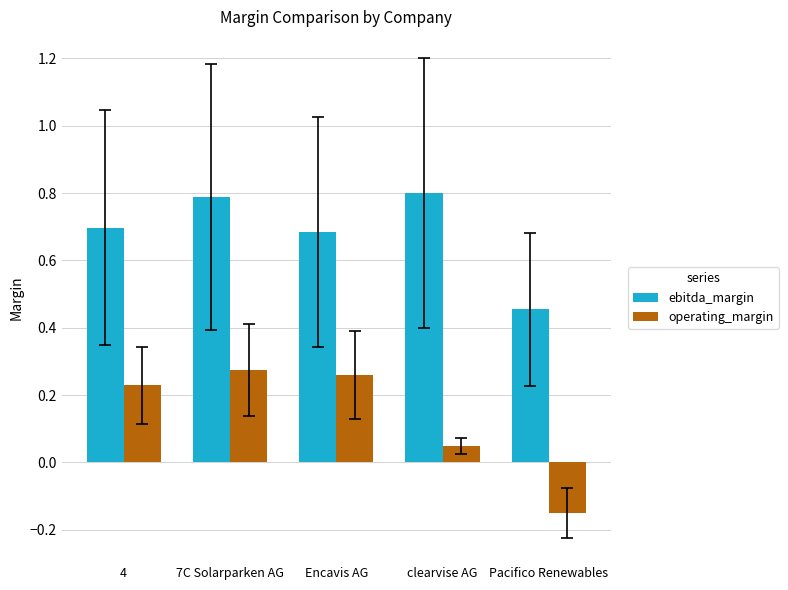

What is the sum of the ebitda_margin values at clearvise AG and Pacifico Renewables?

1.3